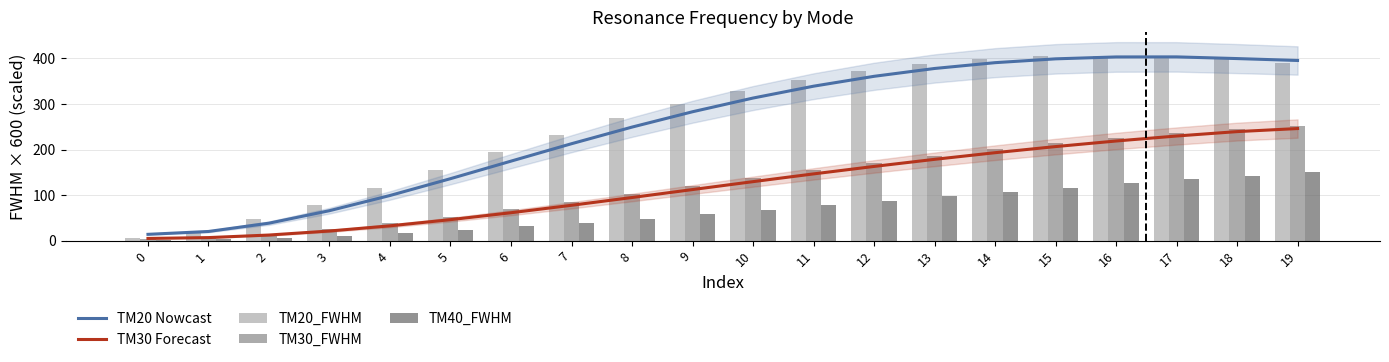

What is the value of the TM20_FWHM bar at the 16th from the left?

404.3